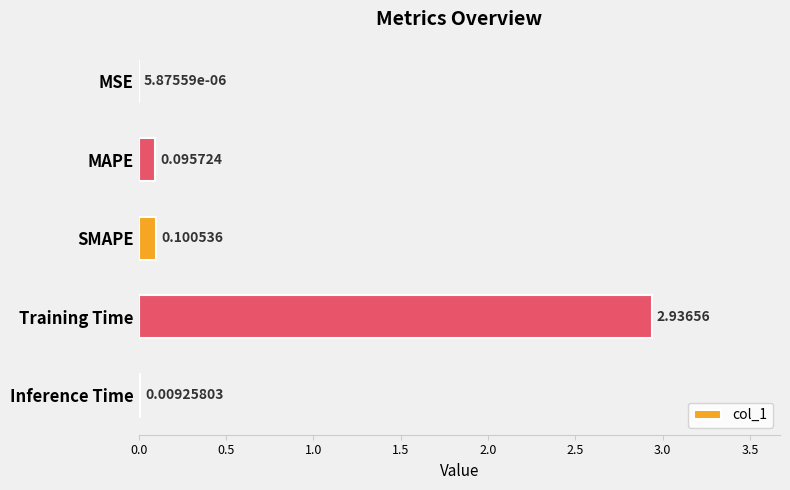

What is the sum of the values at SMAPE and Training Time?

3.0